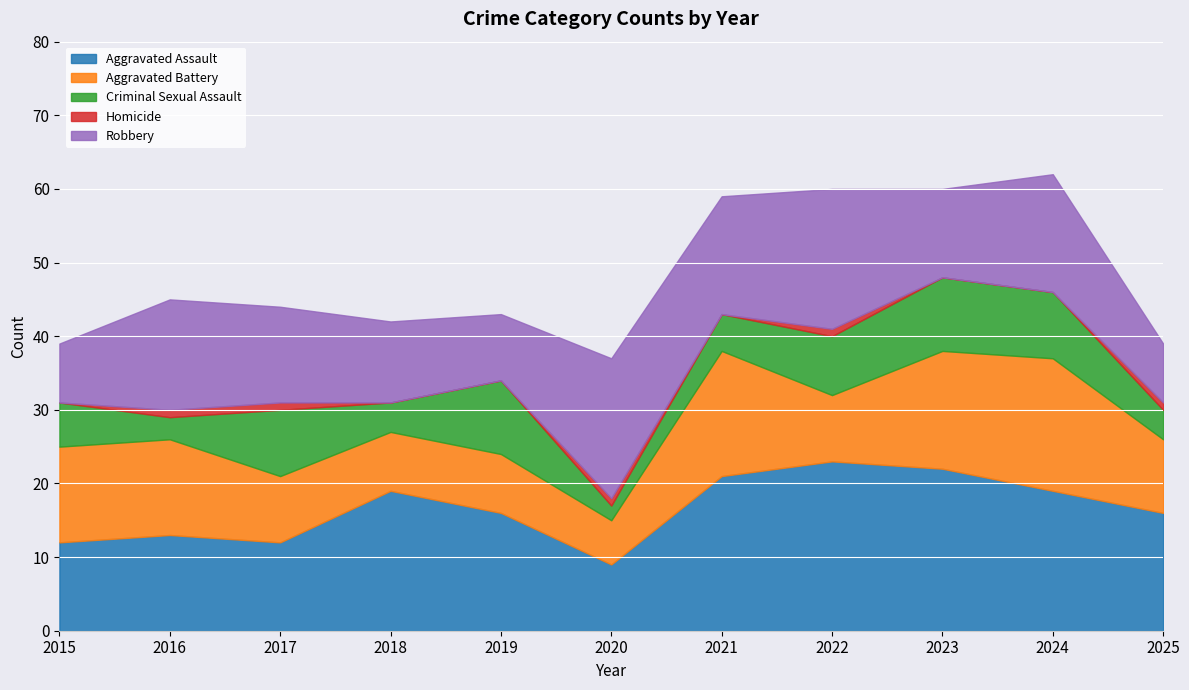

What is the spread (max minus min) of values at 2023?

22